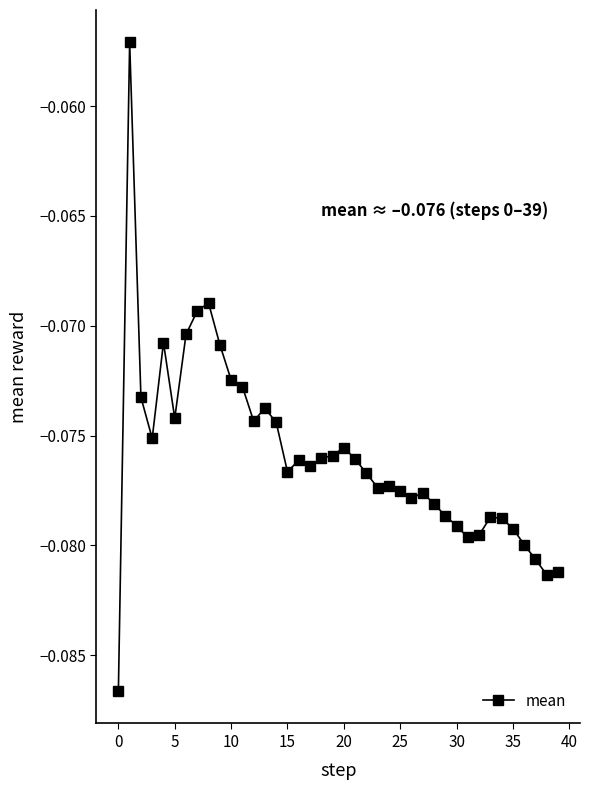

True or false: the data has more than 1 interior local peaks.

True